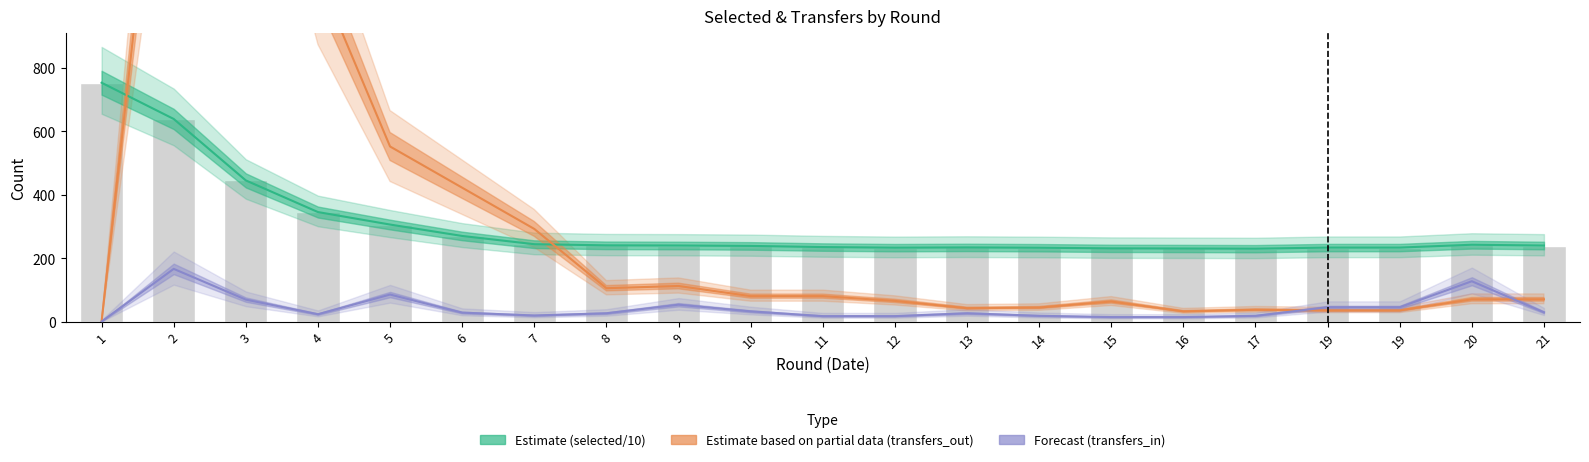

What is the value of the Forecast (transfers_in) bar at the 14th from the left?

18.0